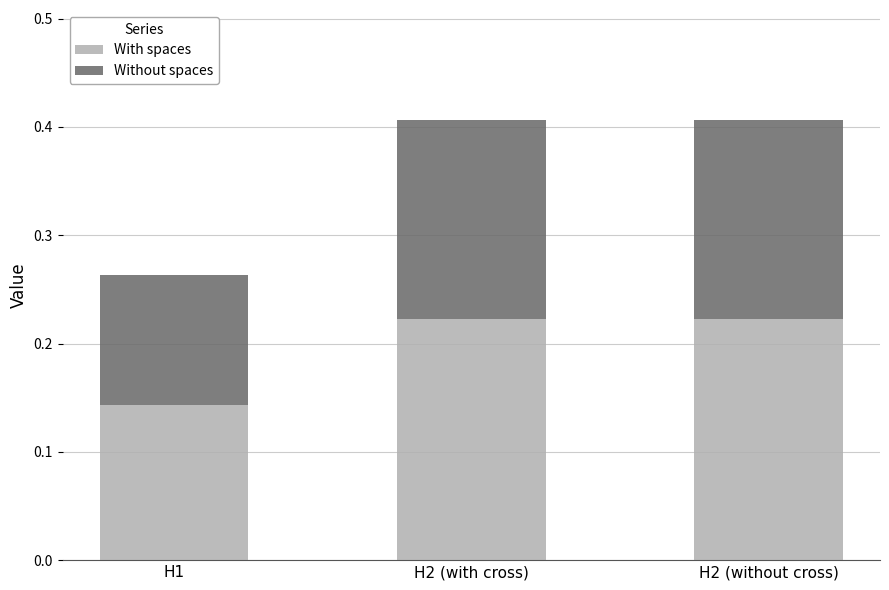

What are all the series names shown in the legend?

With spaces, Without spaces